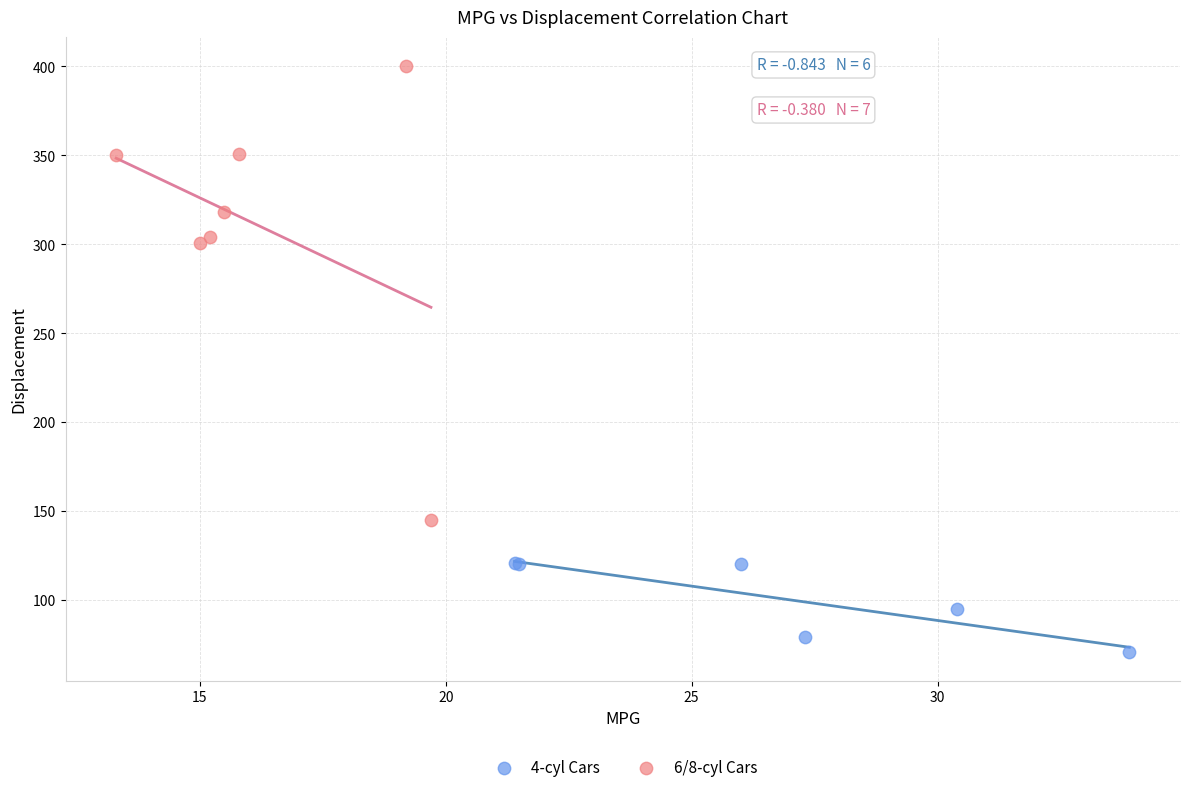

Which series has the widest spread of Y values?

6/8-cyl Cars